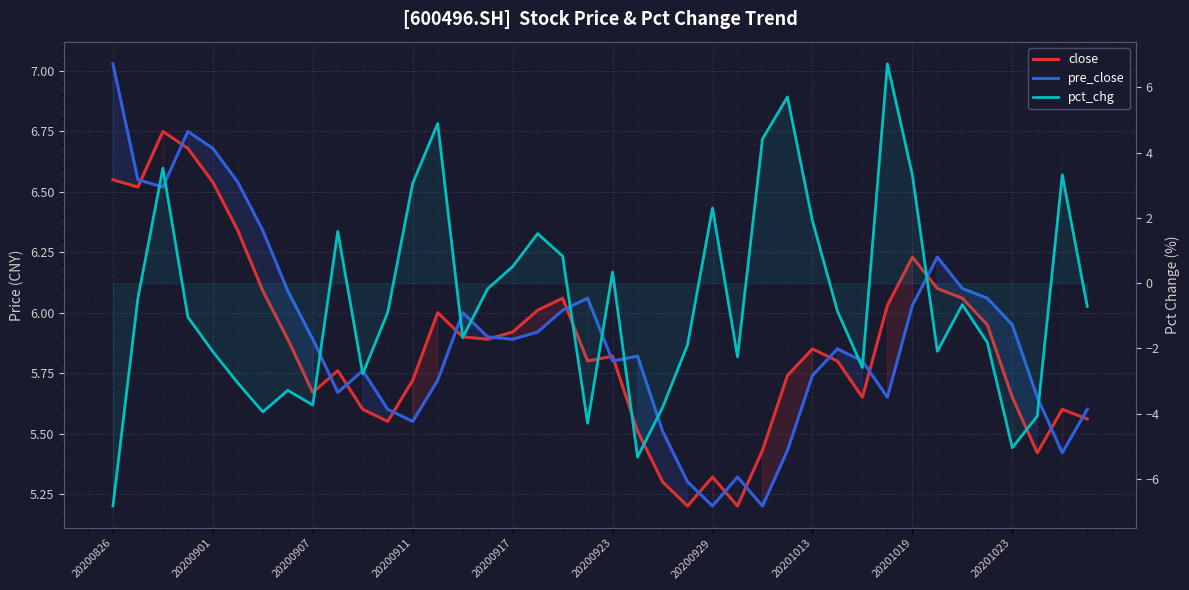

Which series has the largest range (max minus min)?

pct_chg